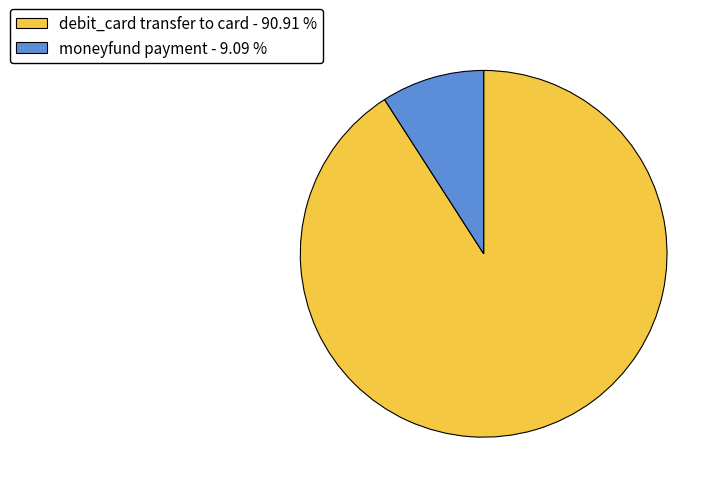

Combined, do moneyfund payment - 9.09 % and debit_card transfer to card - 90.91 % account for over 50%?

Yes